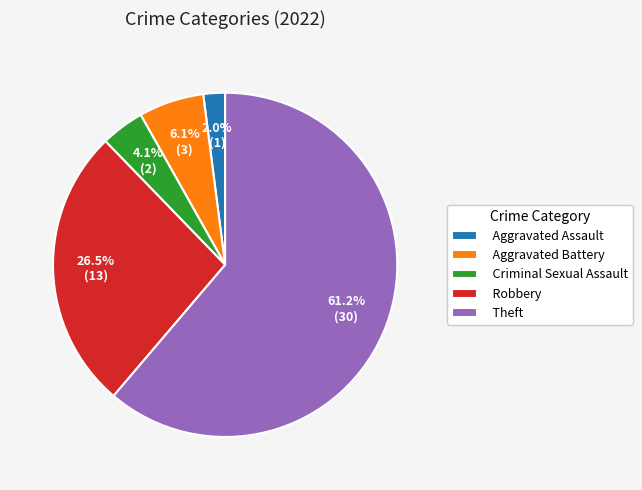

Does Theft represent more than half of the total?

Yes